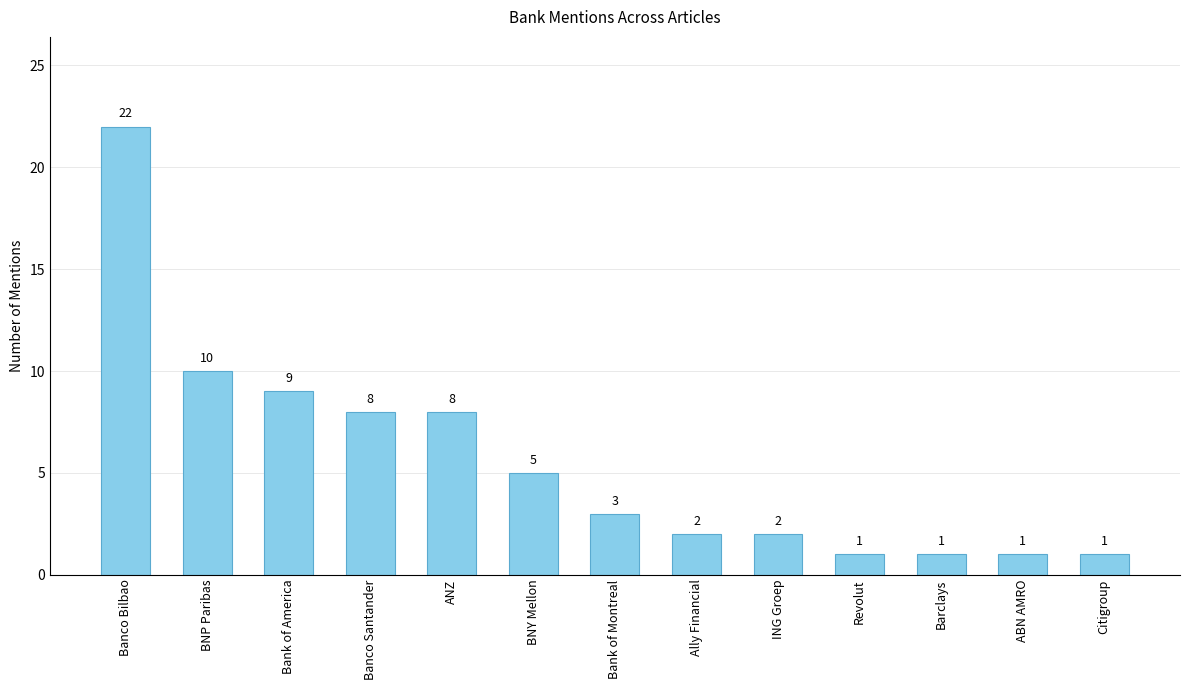

What is the change in value from BNP Paribas to Banco Santander?

-2